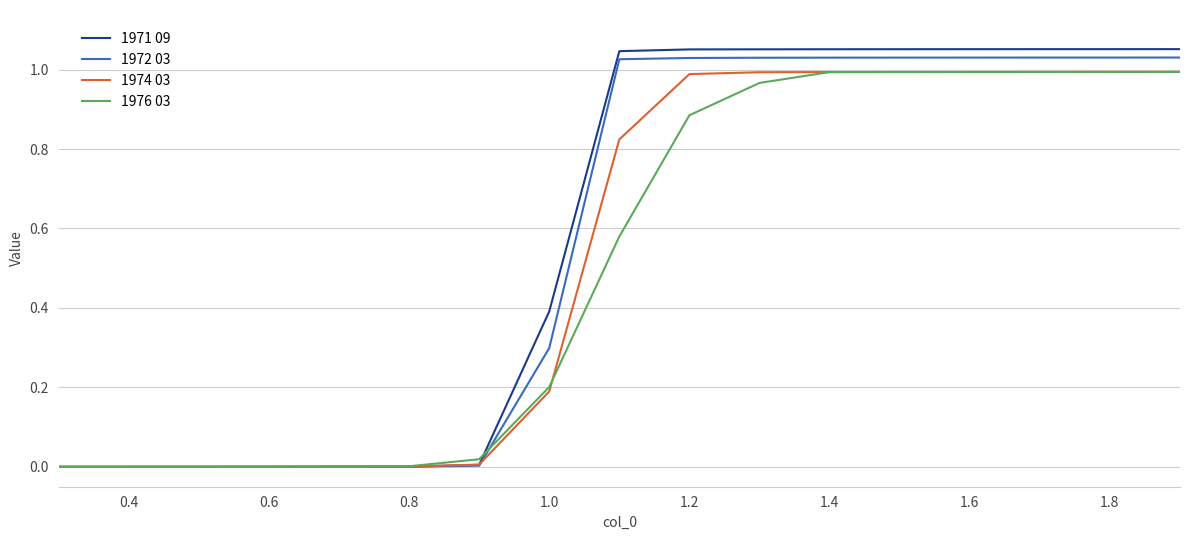

Which series has the largest range (max minus min)?

1971 09